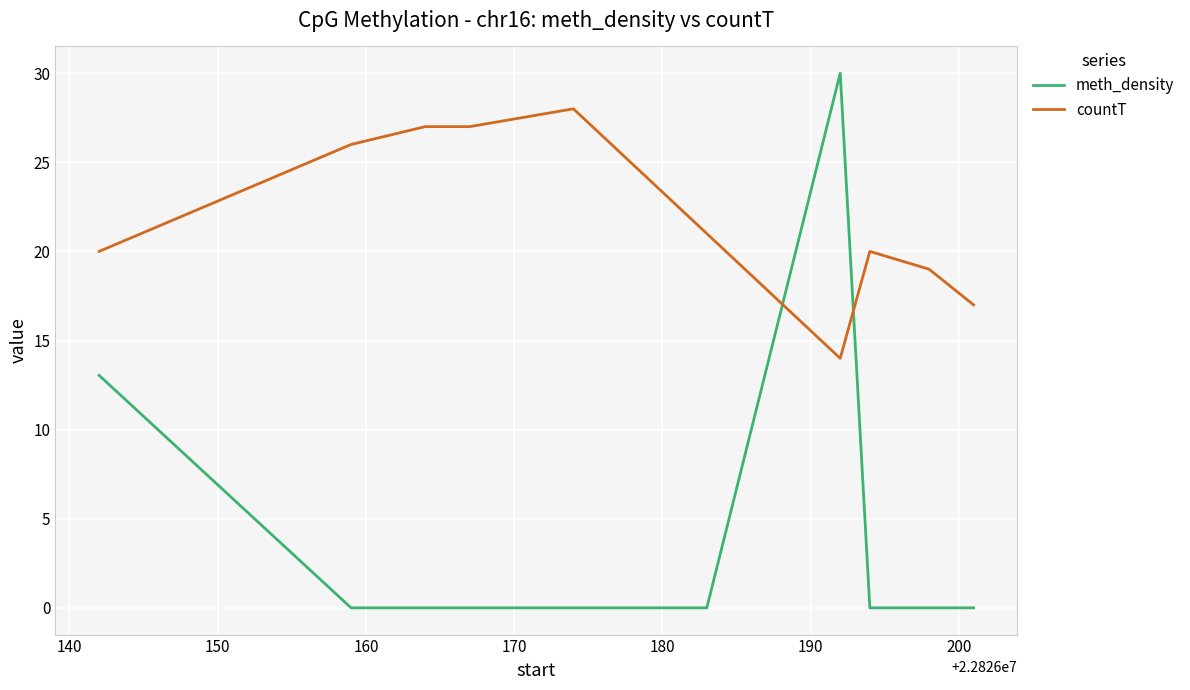

List the series in order of their peak value, lowest first.

countT, meth_density